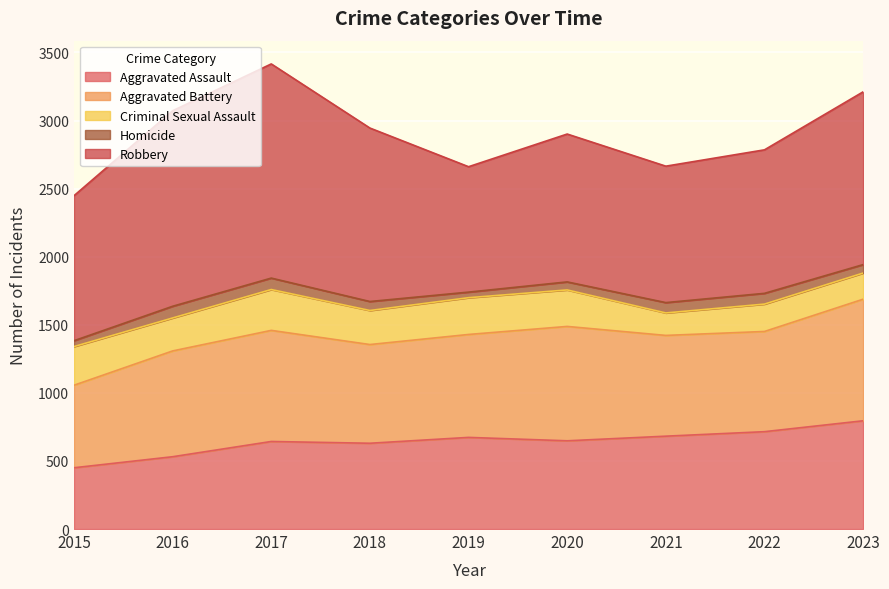

What is the difference between the highest and lowest values at 2018?

1208